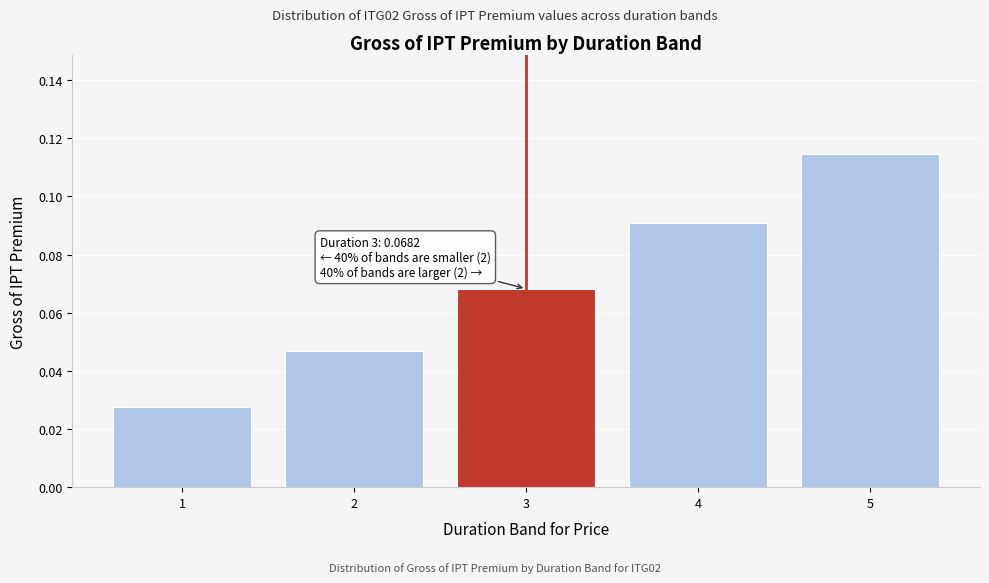

Is it true that the value at 2 is 0.1?

False